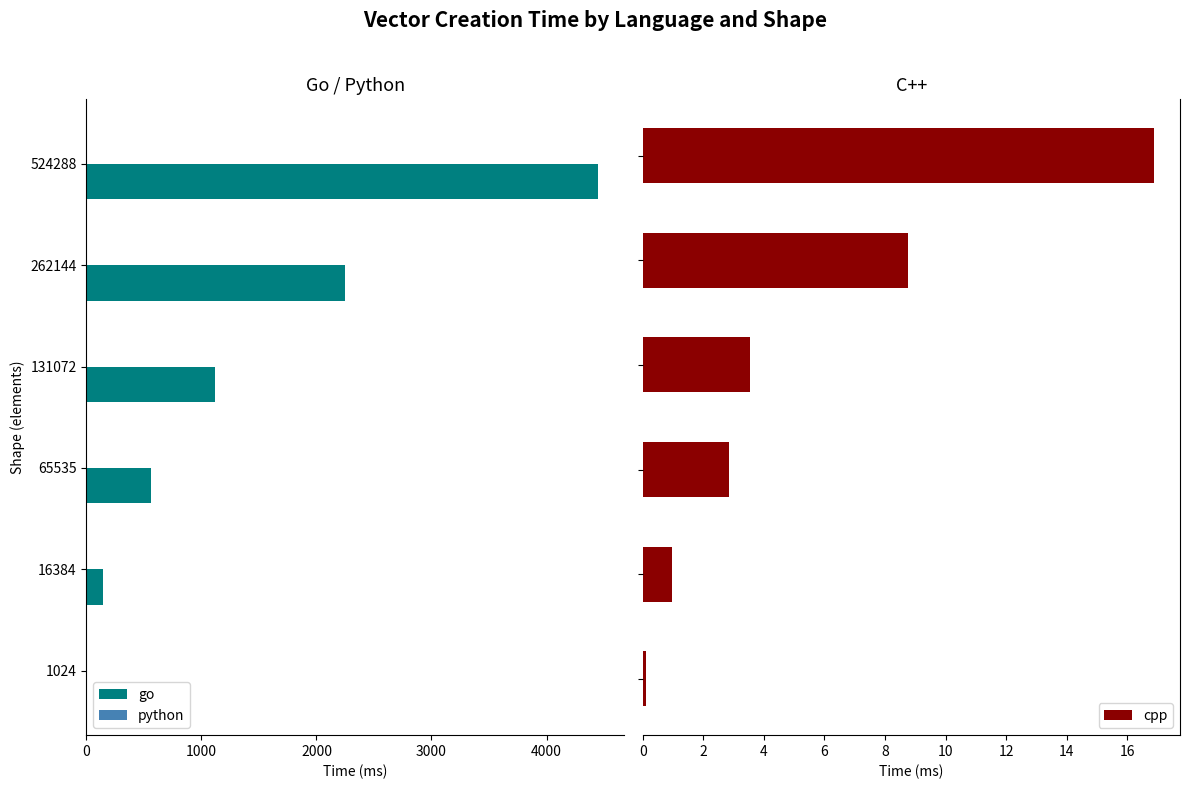

What is the difference between the maximum and second lowest values in the cpp series?

15.9